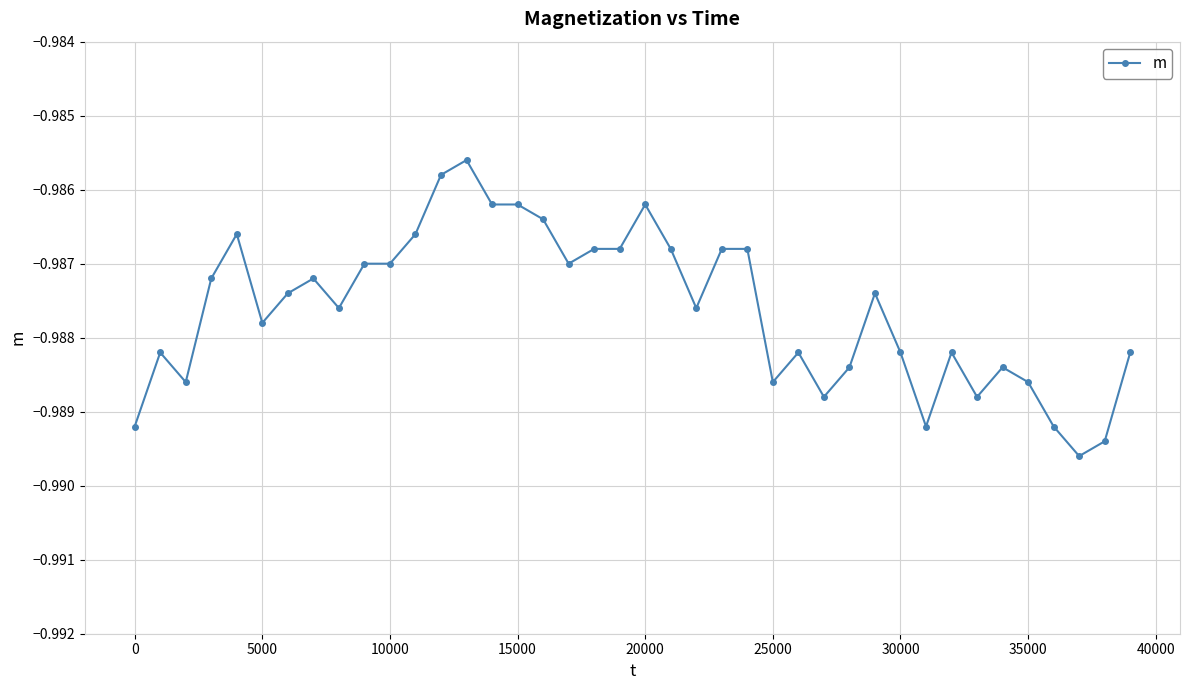

Count the number of data series in this chart.

1